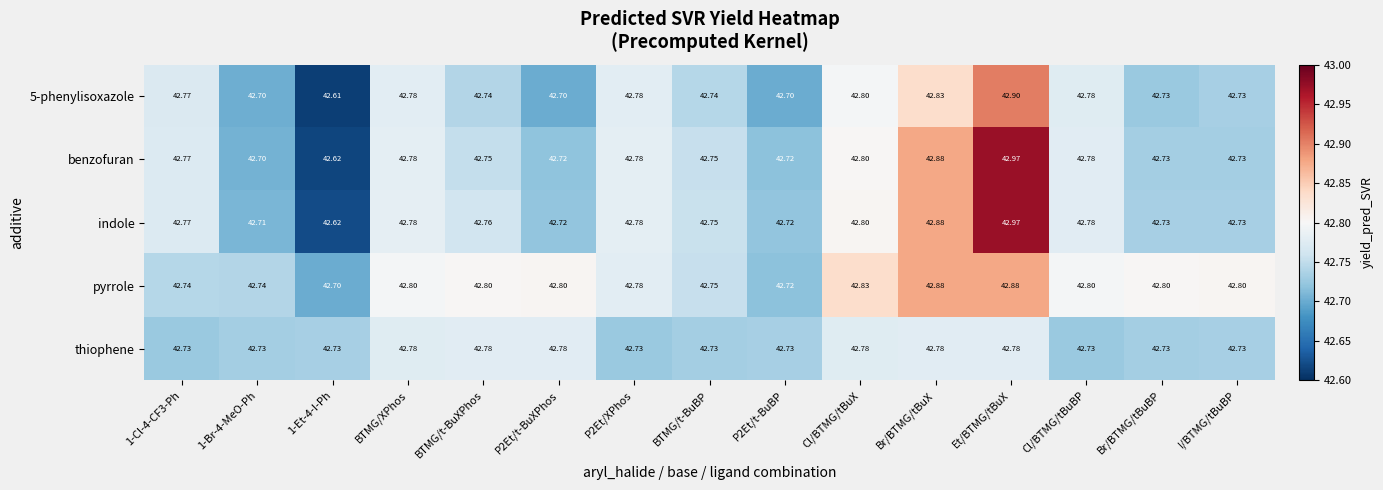

At which category does the chart reach its peak across all series?

Et/BTMG/tBuX